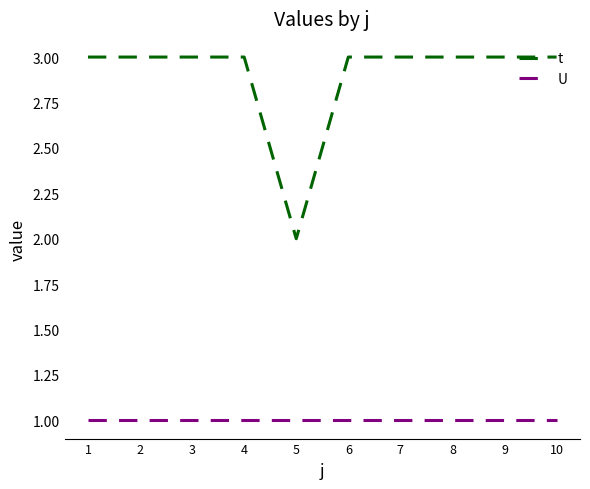

What is the maximum value shown in the chart?

3